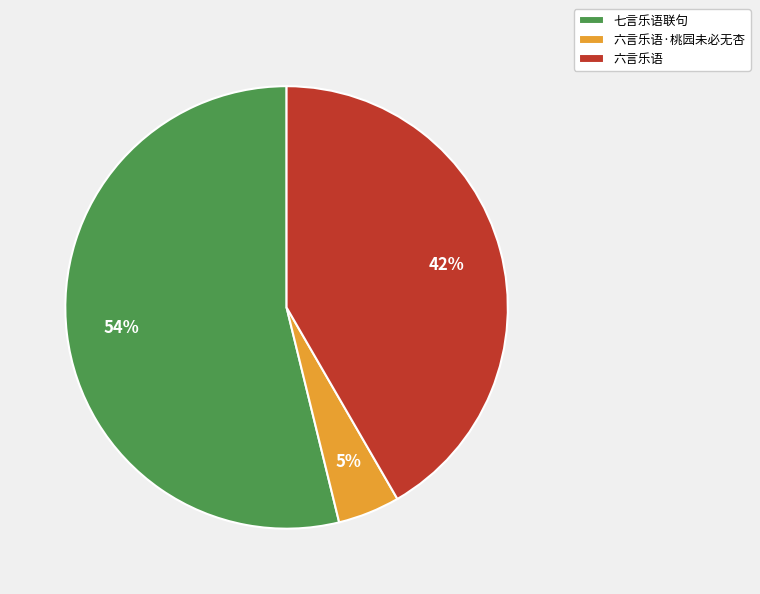

Does 六言乐语 represent more than half of the total?

No